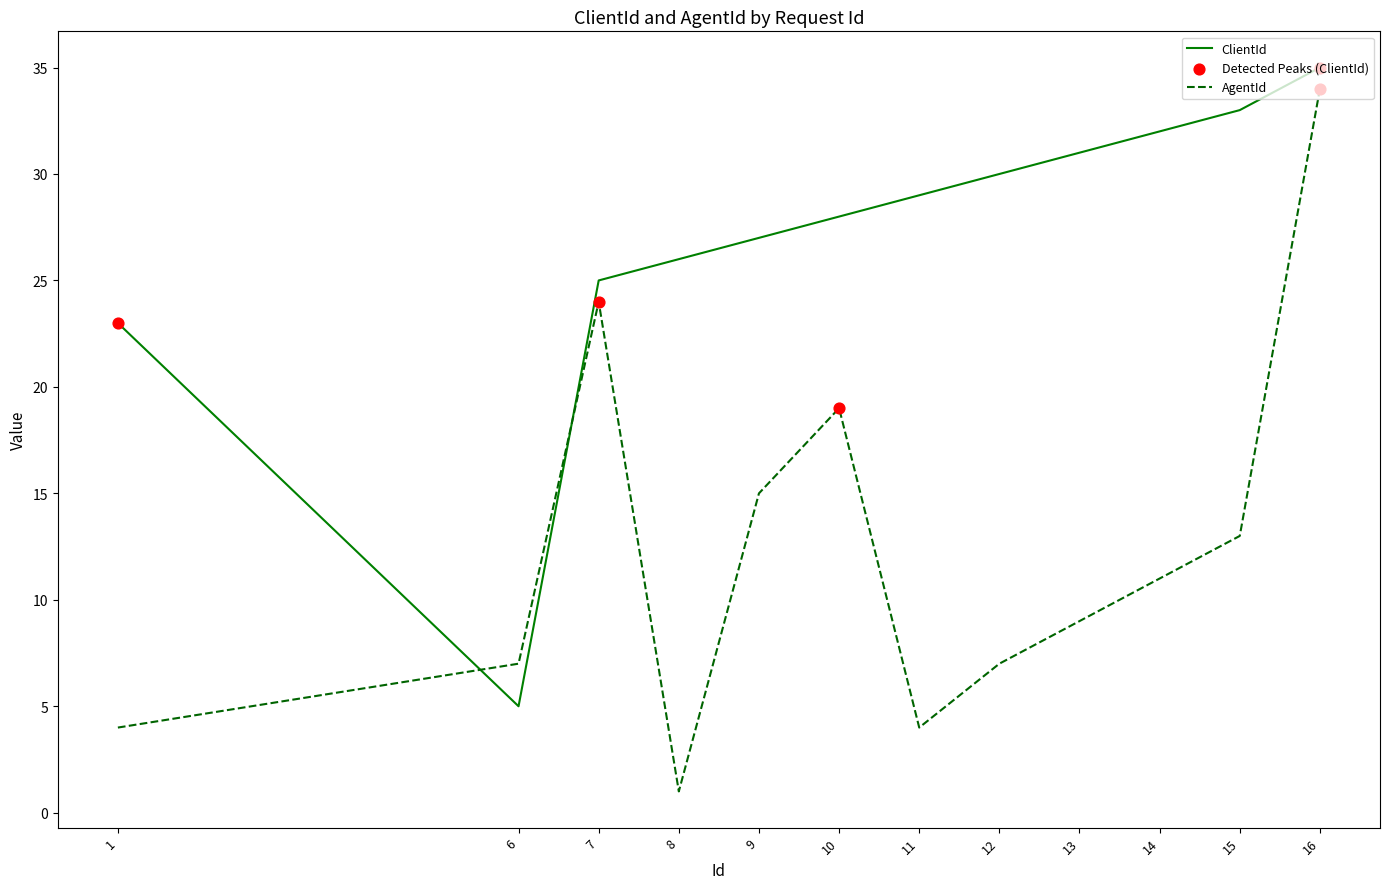

Which series has the largest total across all categories?

ClientId